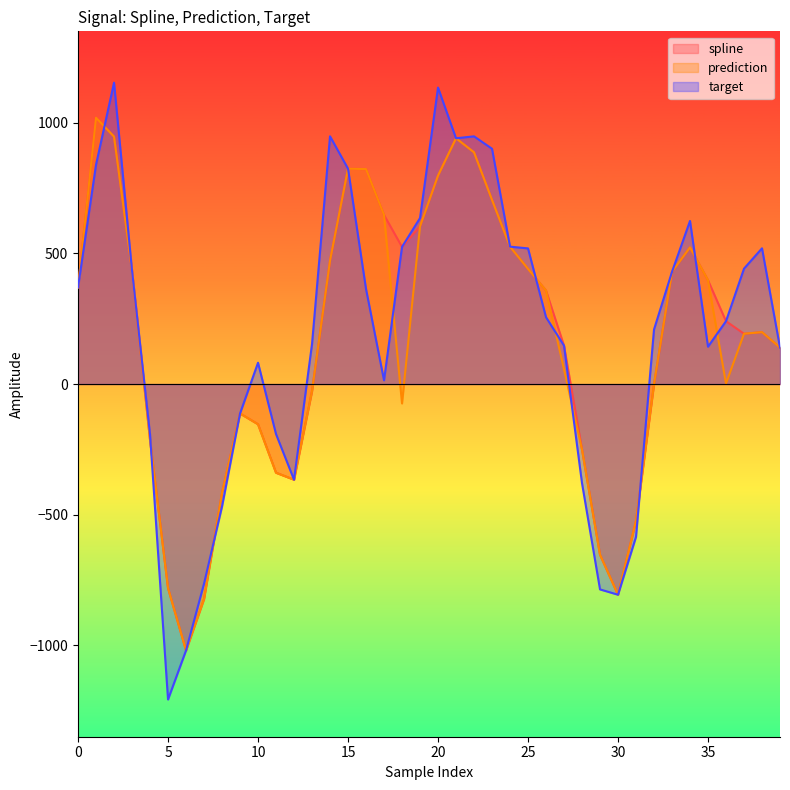

What is the sum of all spline values?

7098.6